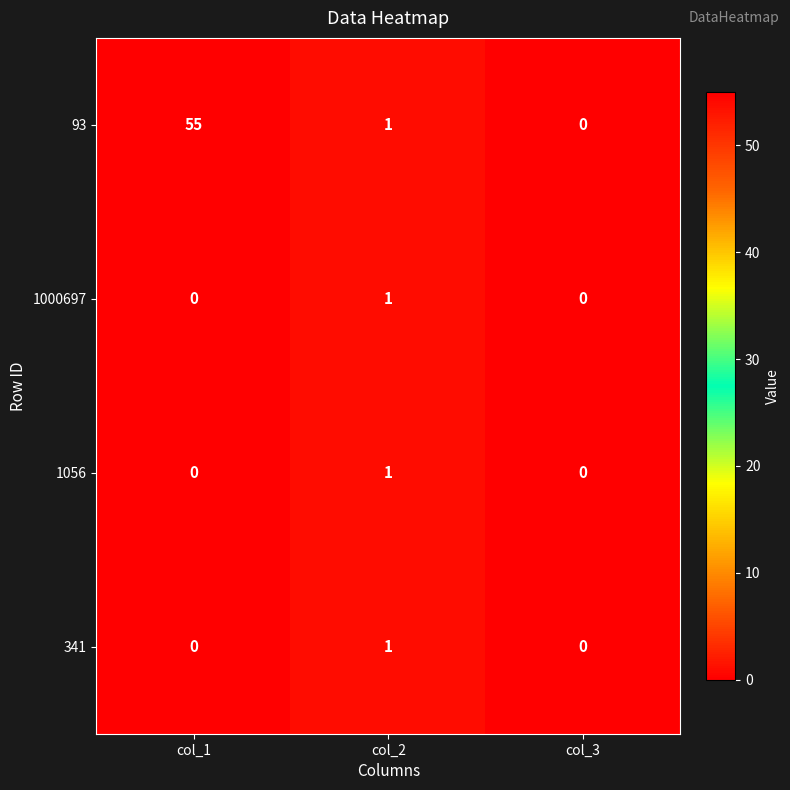

The 341 series shows 2 at col_2. True or false?

False